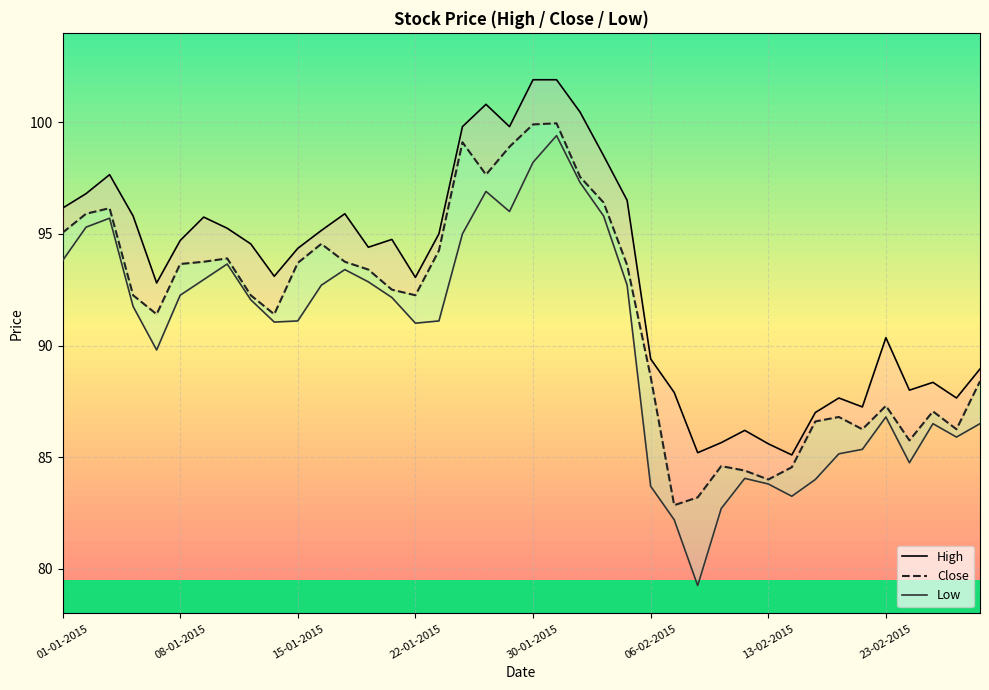

What is the difference between the highest and lowest values at 06-02-2015?

5.7